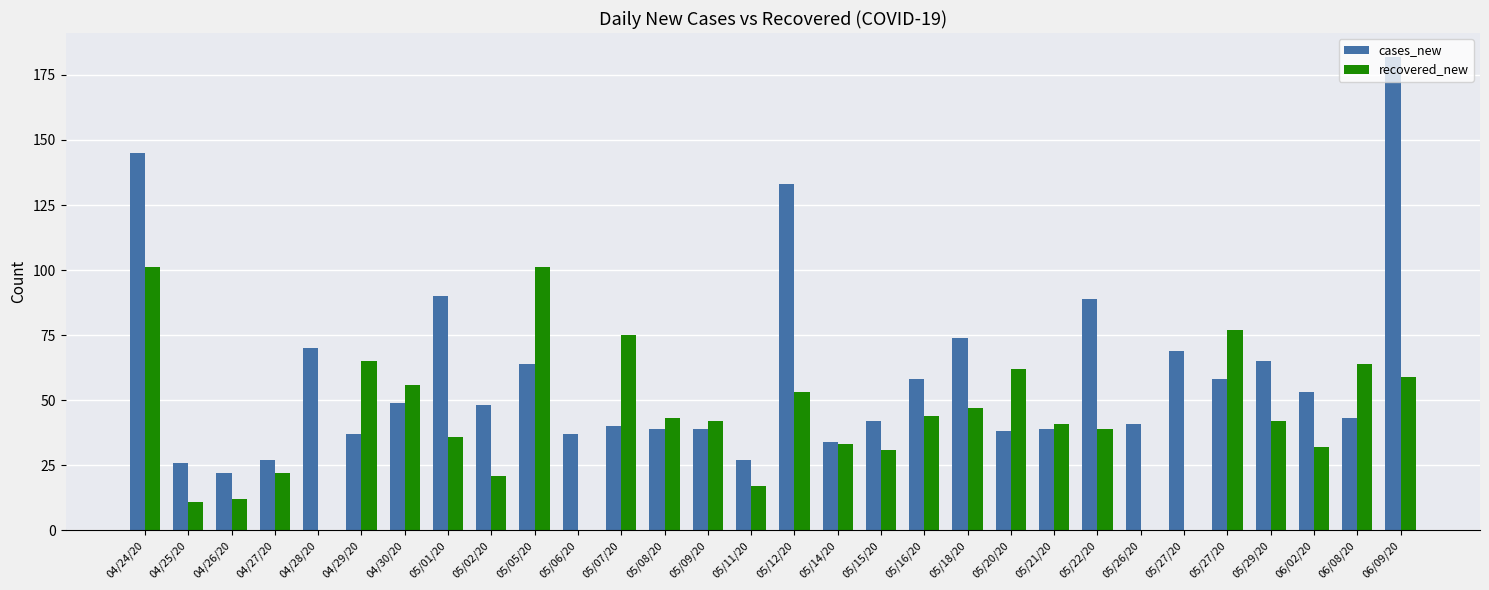

Which series changed the most between 04/30/20 and 05/02/20?

recovered_new